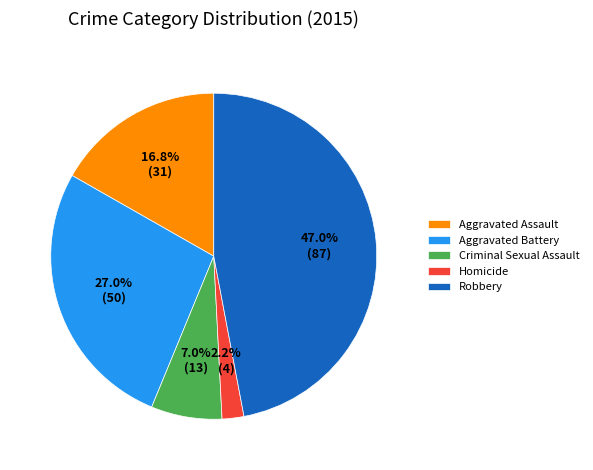

Approximately how many times larger is the value at Aggravated Battery compared to Robbery?

0.6